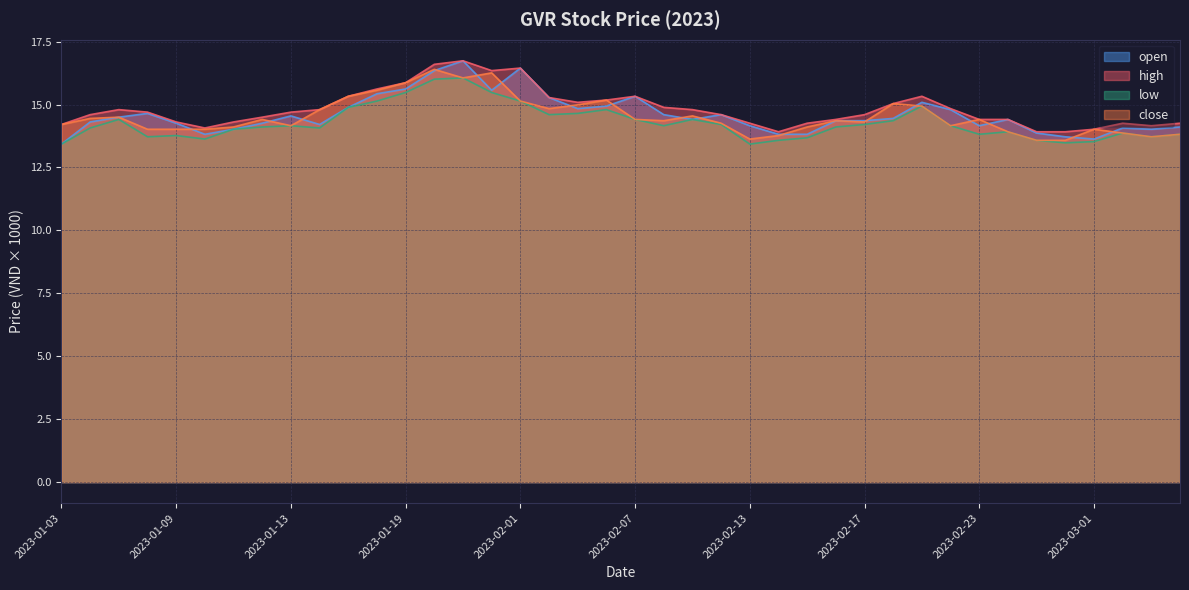

Rank the series at 2023-02-21 from lowest to highest value.

low, close, open, high